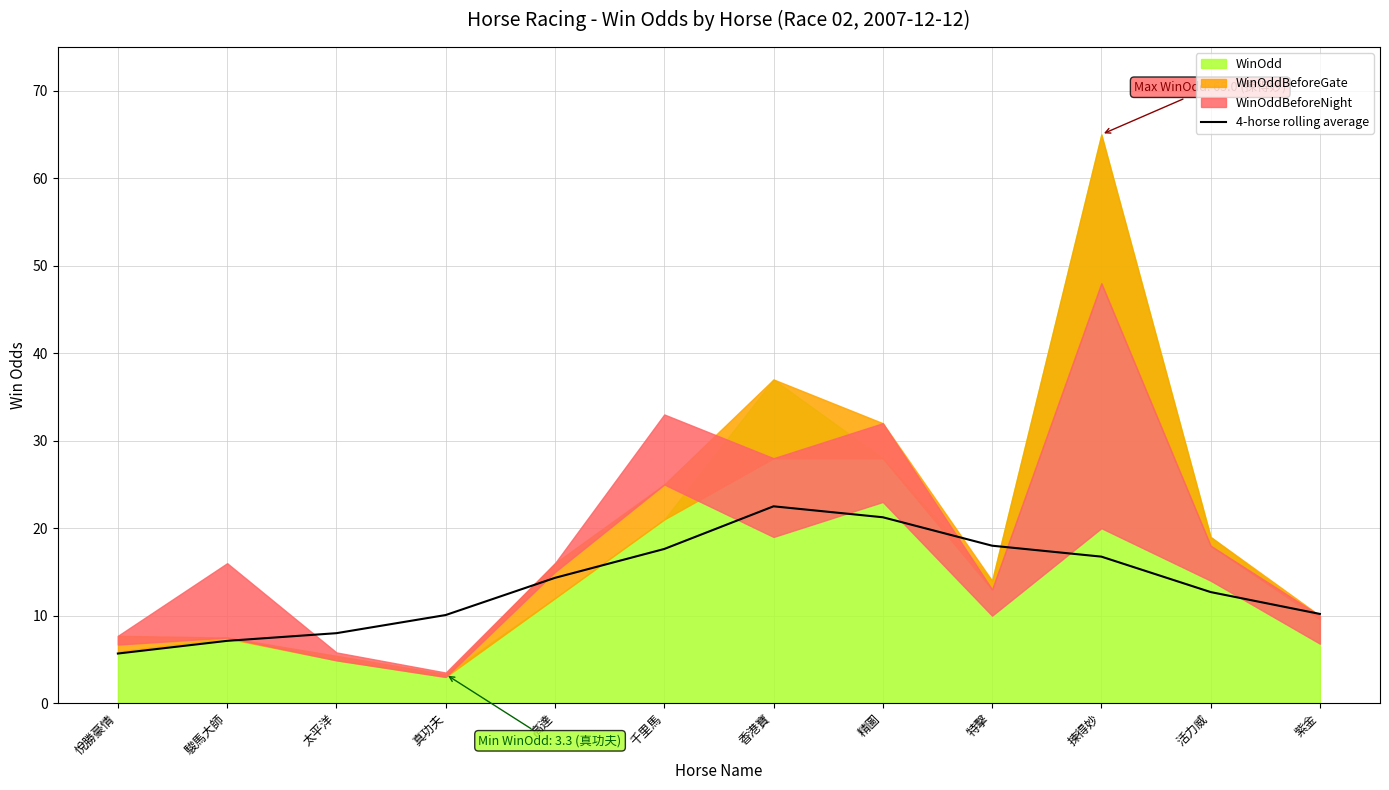

At which label does the data first exceed 14?

高達